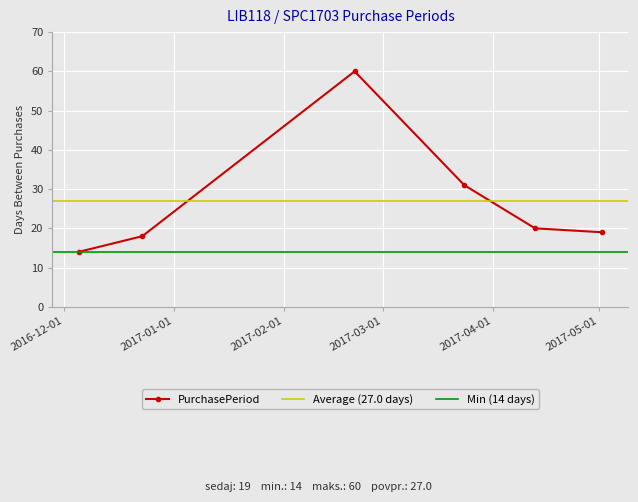

How many lines are shown in the chart?

1